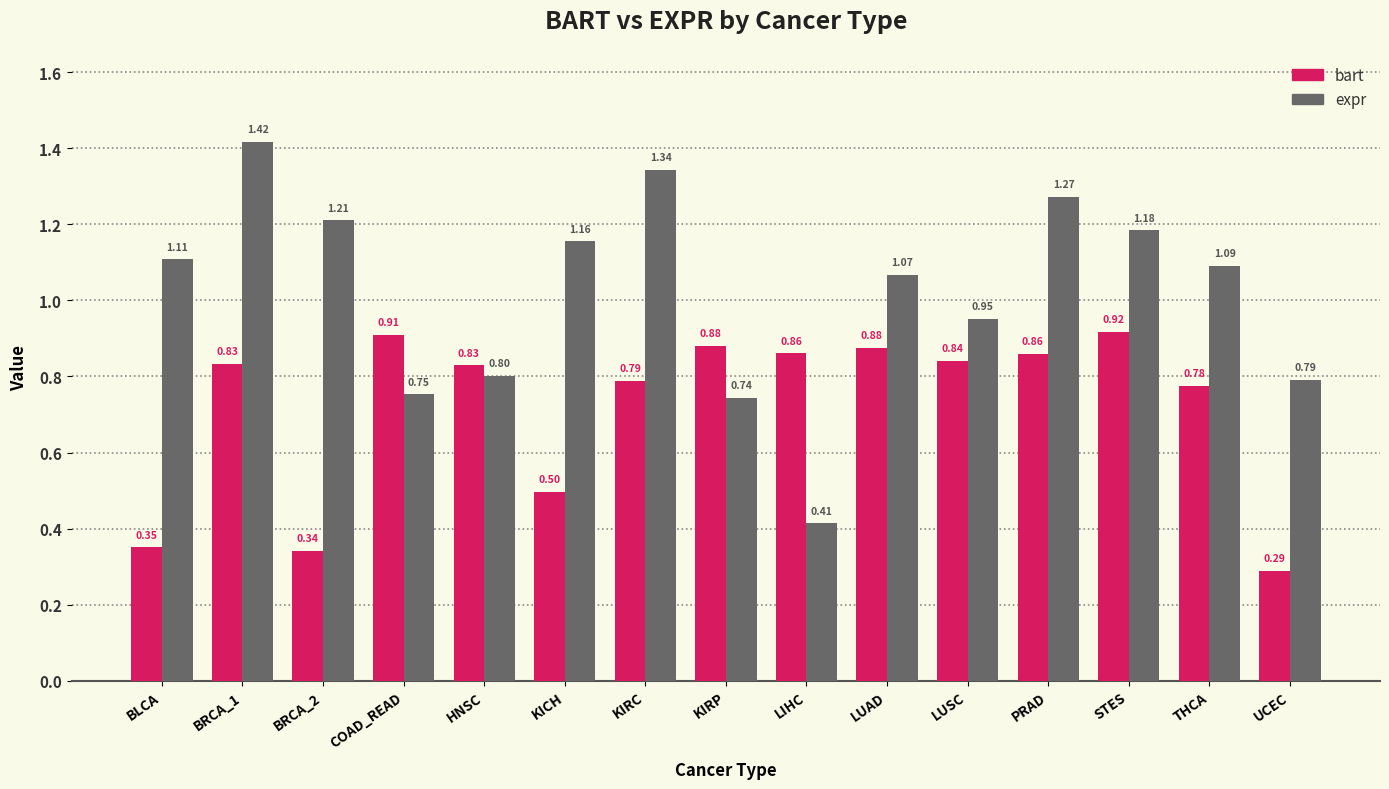

Which category has the lowest value in the bart series?

UCEC